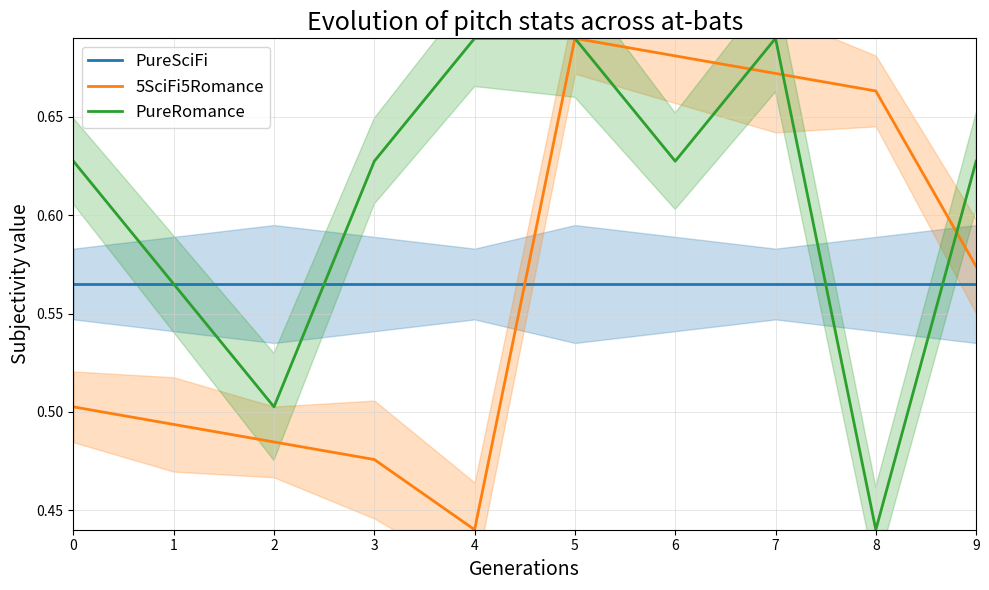

What is the value of the PureRomance point at the 7th from the left?

0.6